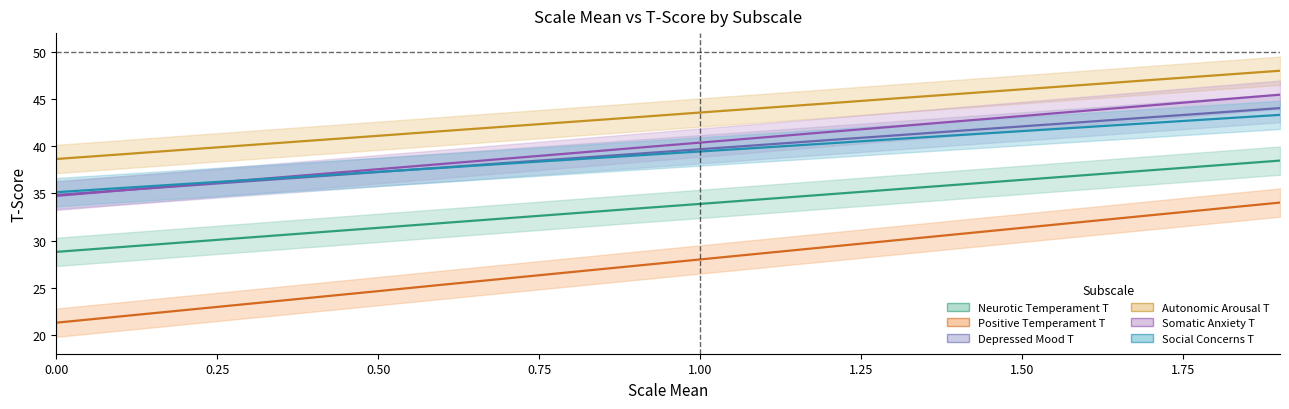

Reading left to right, transcribe all the data shown in this chart.

Neurotic Temperament T: 28.8	29.3	29.8	30.3	30.8	31.4	31.9	32.4	32.9	33.4	33.9	34.4	34.9	35.4	35.9	36.4	37.0	37.5	38.0	38.5
Positive Temperament T: 21.3	22.0	22.6	23.3	24.0	24.6	25.3	26.0	26.7	27.3	28.0	28.7	29.3	30.0	30.7	31.4	32.0	32.7	33.4	34.0
Depressed Mood T: 34.8	35.3	35.8	36.3	36.8	37.3	37.8	38.2	38.7	39.2	39.7	40.2	40.7	41.1	41.6	42.1	42.6	43.1	43.6	44.0
Autonomic Arousal T: 38.6	39.1	39.6	40.1	40.6	41.1	41.6	42.1	42.6	43.1	43.6	44.1	44.6	45.1	45.5	46.0	46.5	47.0	47.5	48.0
Somatic Anxiety T: 34.7	35.3	35.9	36.4	37.0	37.6	38.1	38.7	39.3	39.8	40.4	41.0	41.5	42.1	42.6	43.2	43.8	44.3	44.9	45.5
Social Concerns T: 35.1	35.6	36.0	36.4	36.9	37.3	37.7	38.2	38.6	39.0	39.5	39.9	40.3	40.8	41.2	41.6	42.0	42.5	42.9	43.3